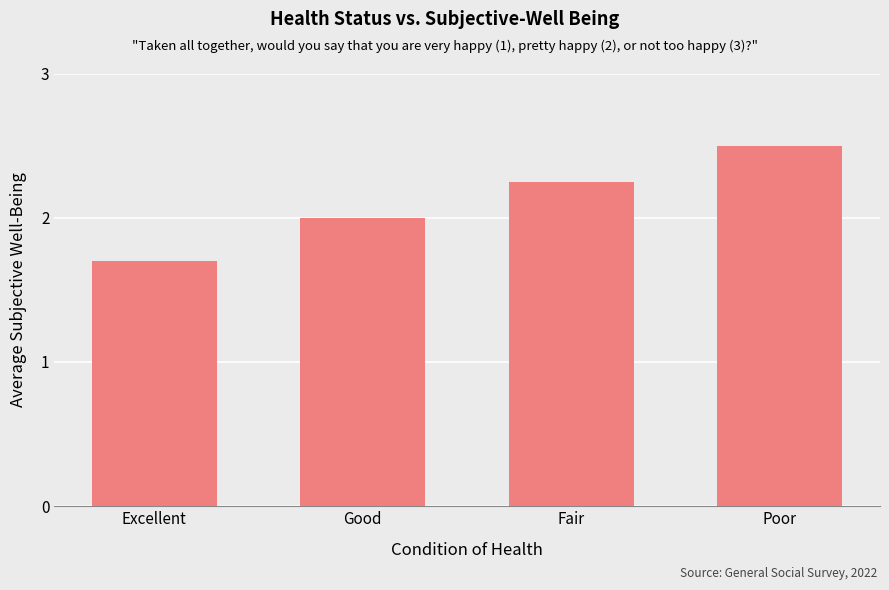

At which label is the value closest to 2?

Good